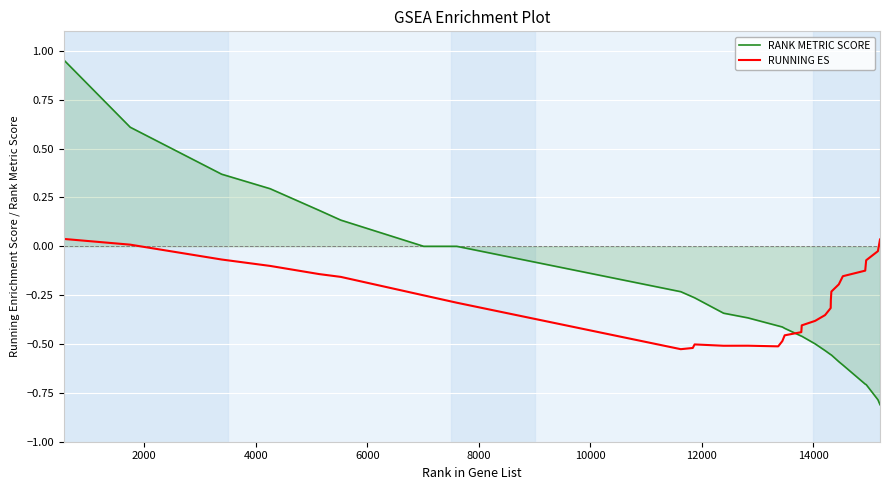

List the series in order of their peak value, highest first.

RANK METRIC SCORE, RUNNING ES